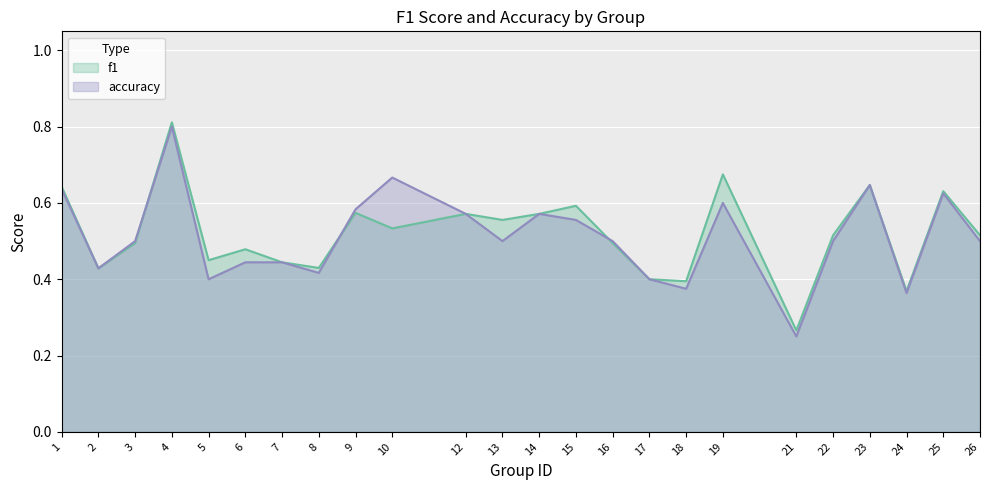

What is the difference between the accuracy values at 9 and 22?

0.1